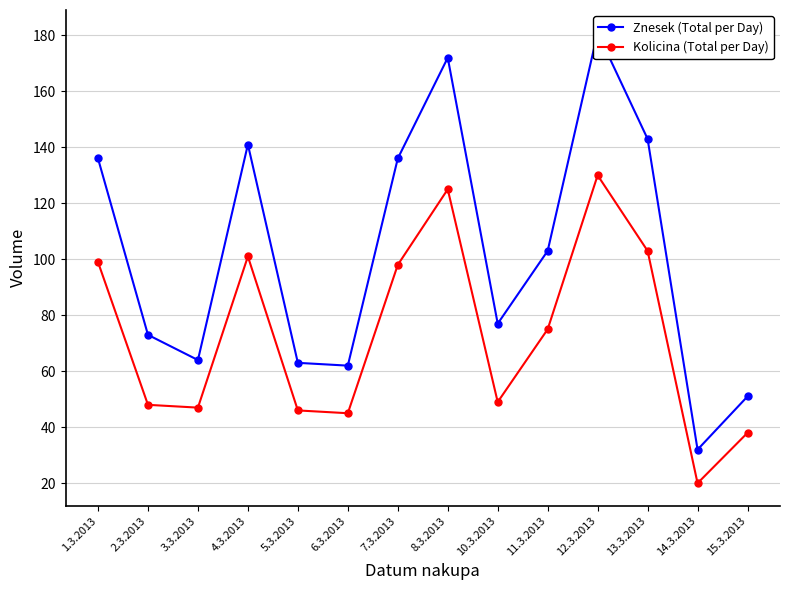

Is it true that Kolicina (Total per Day) equals 61 at 7.3.2013?

False